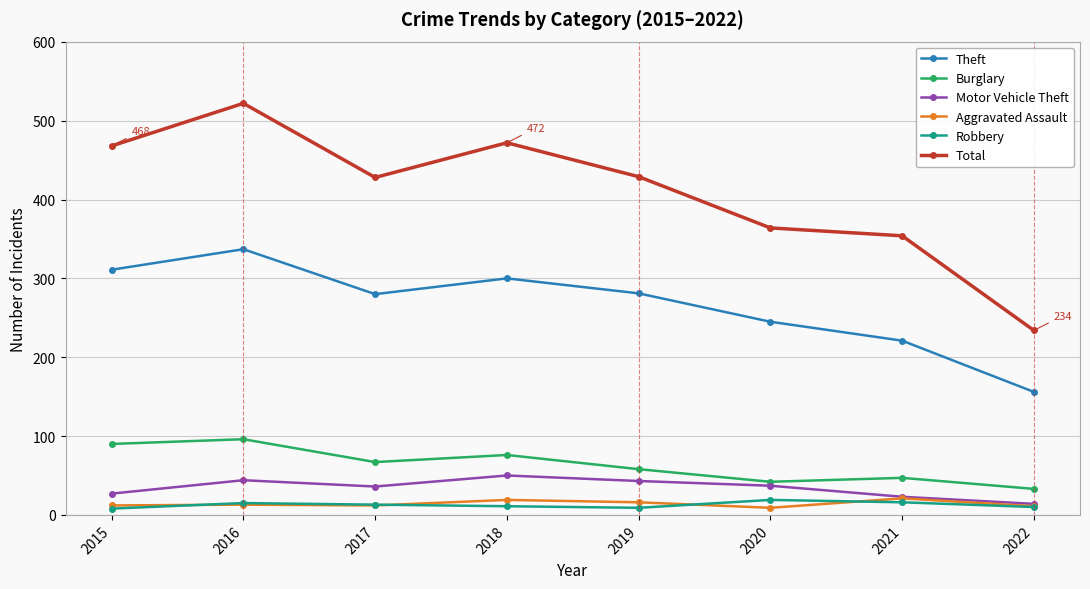

At which category is the sum across all series the highest?

2016